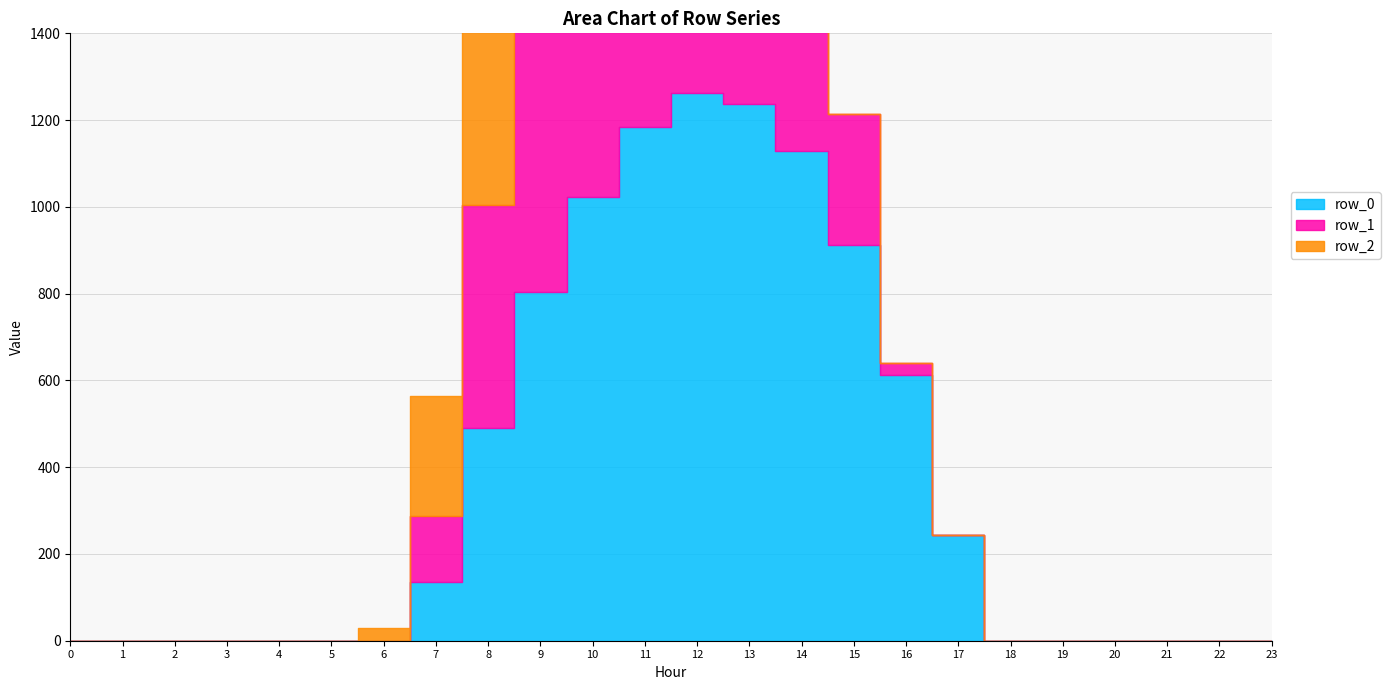

Which series has the widest spread of values?

row_0